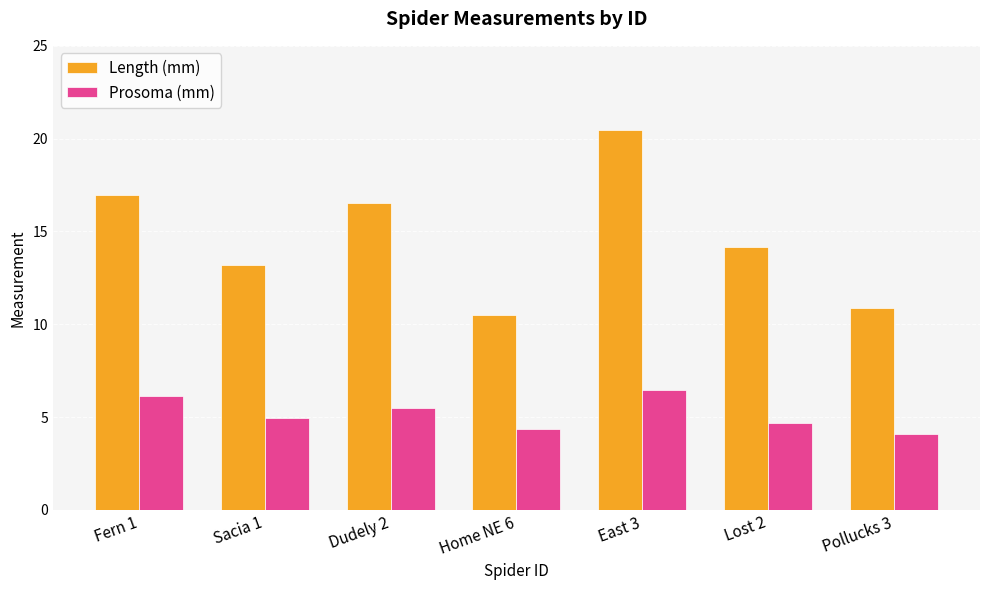

At how many categories does at least one series exceed 12?

5